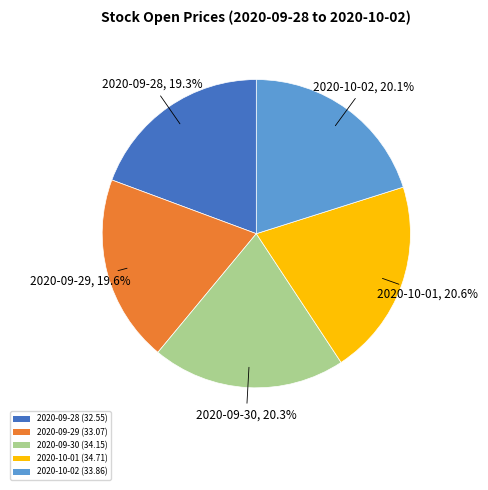

Is there a majority slice in this chart?

No